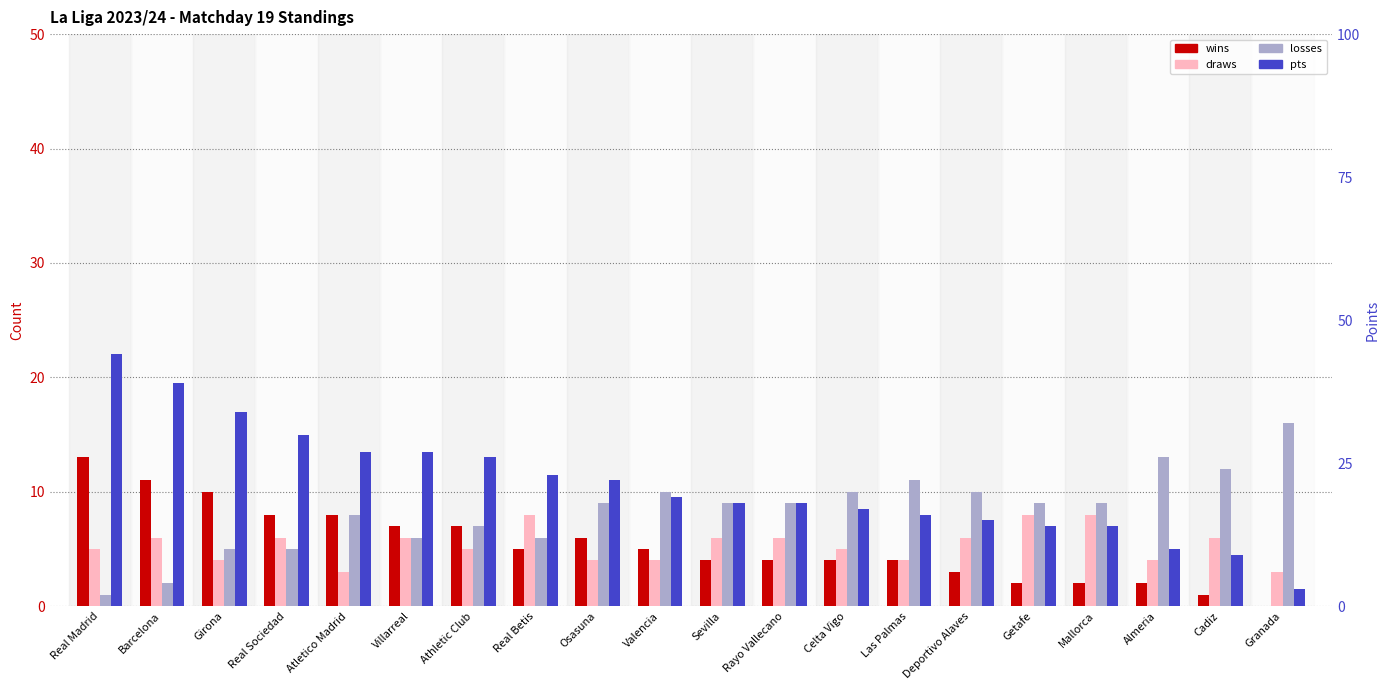

What is the average value of the wins series?

5